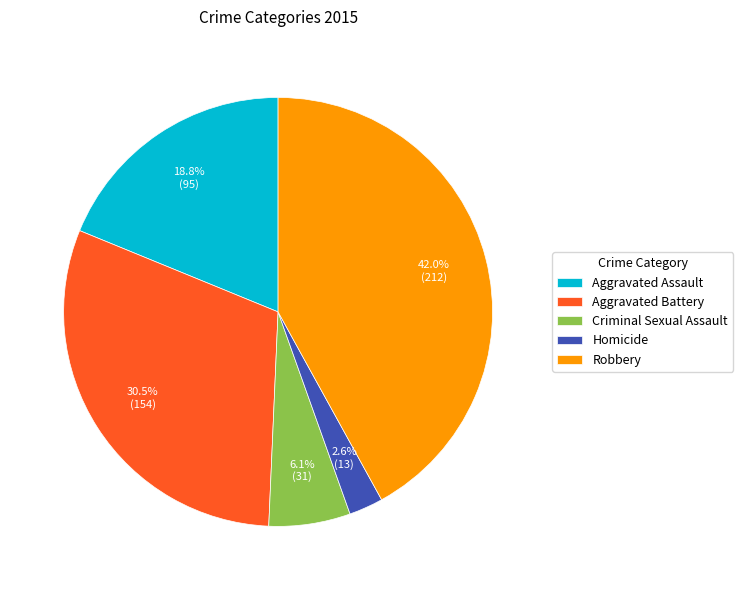

To the nearest percent, what is the average slice percentage?

20%